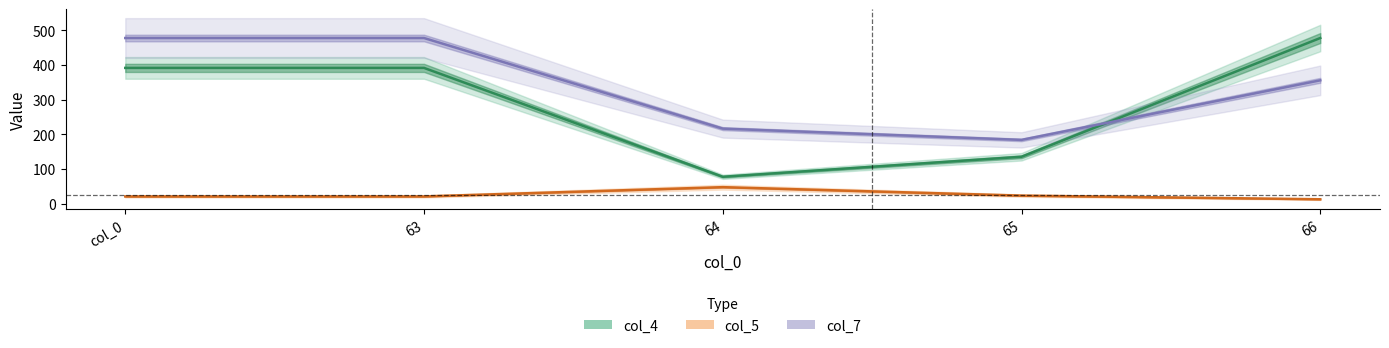

Between 63 and 64, which series saw the biggest shift?

col_4